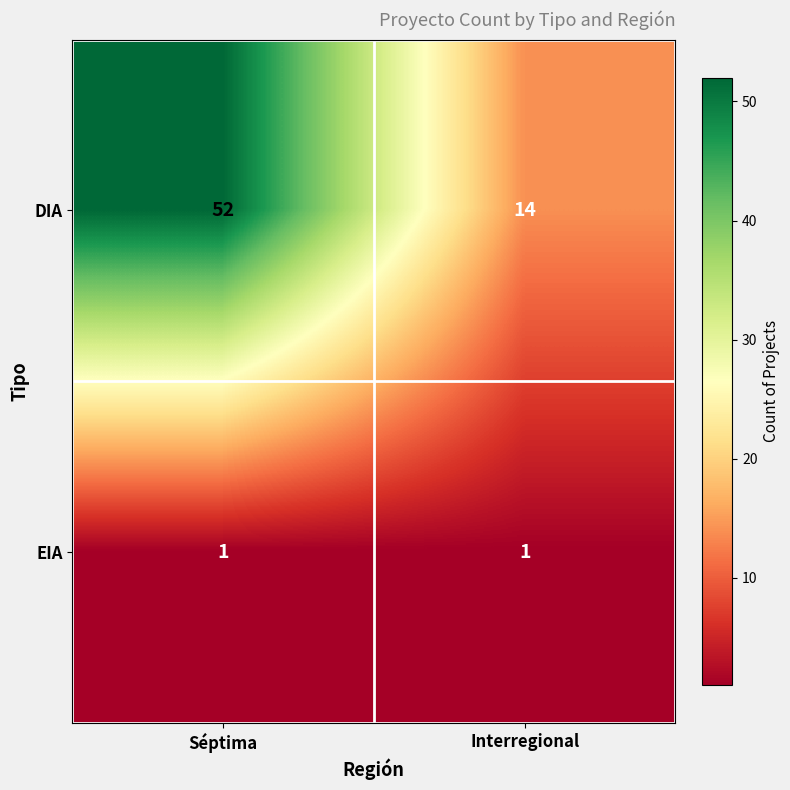

The EIA series shows 0 at Séptima. True or false?

False